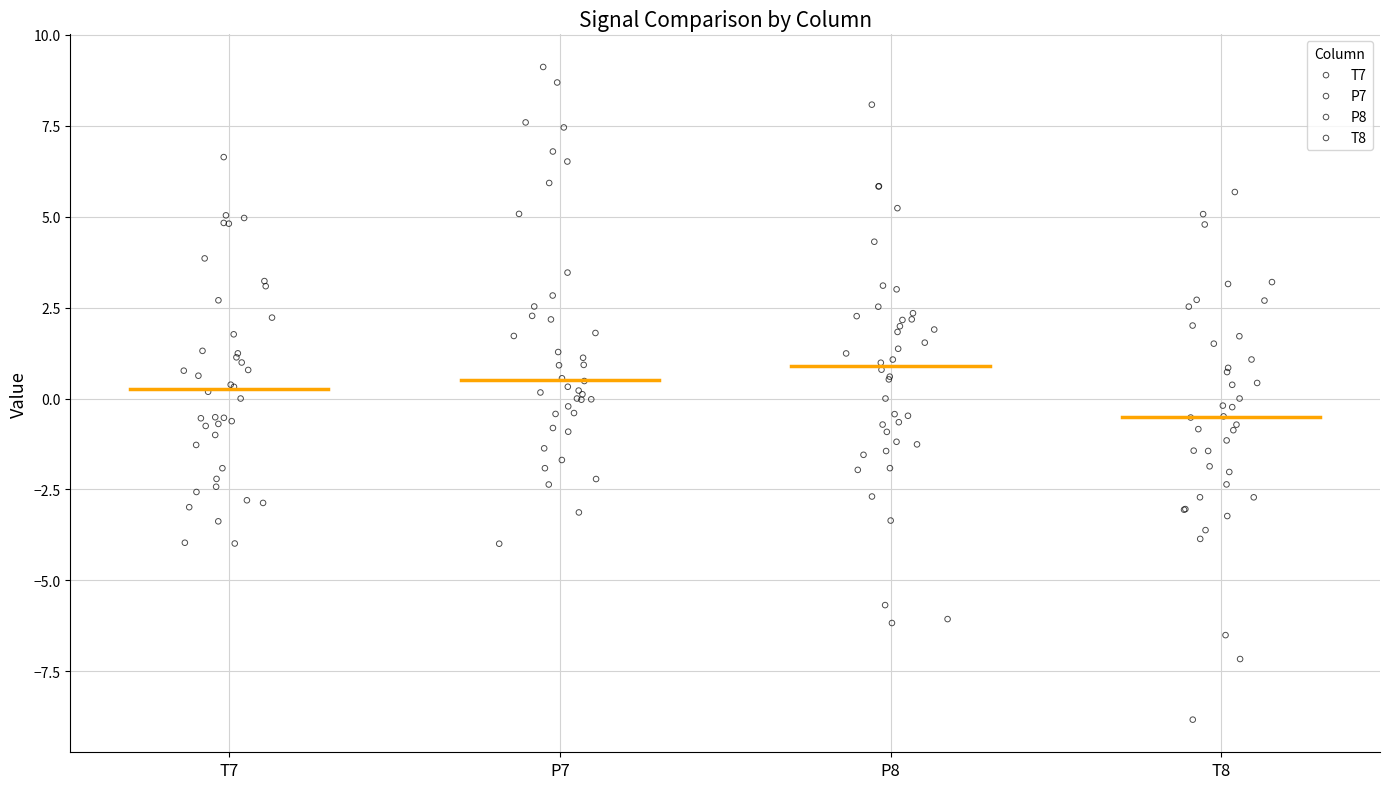

Which series reaches the maximum Y coordinate?

P7